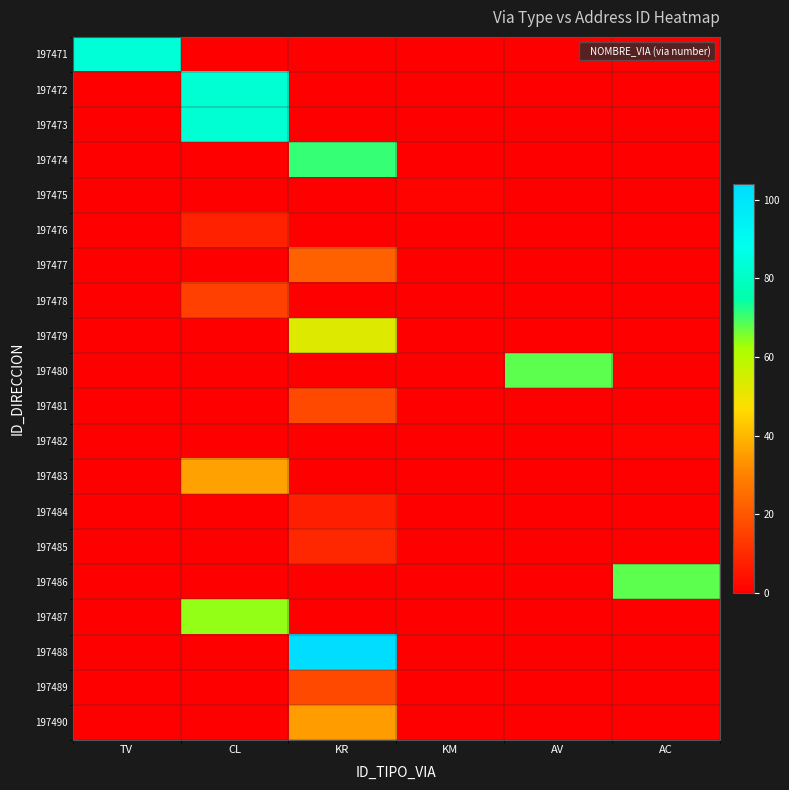

What is the difference between the highest and lowest values at KM?

1